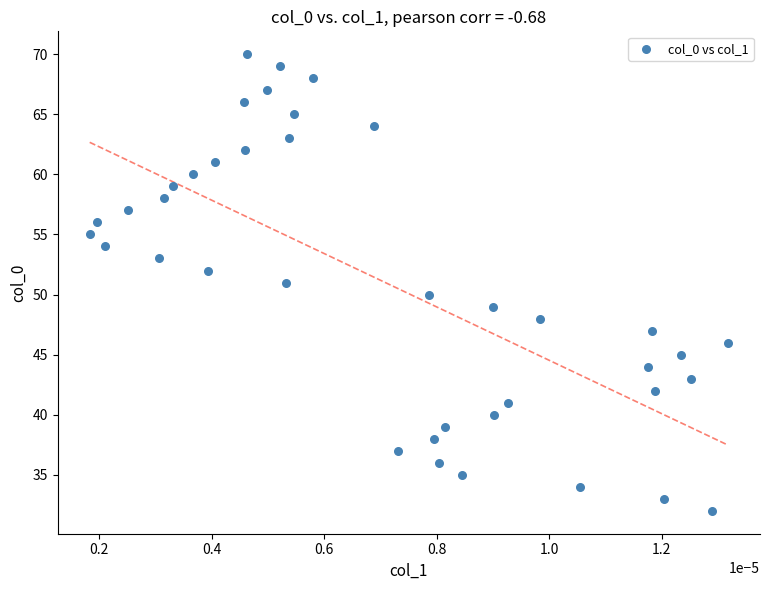

What is the range of Y values (max minus min)?

38